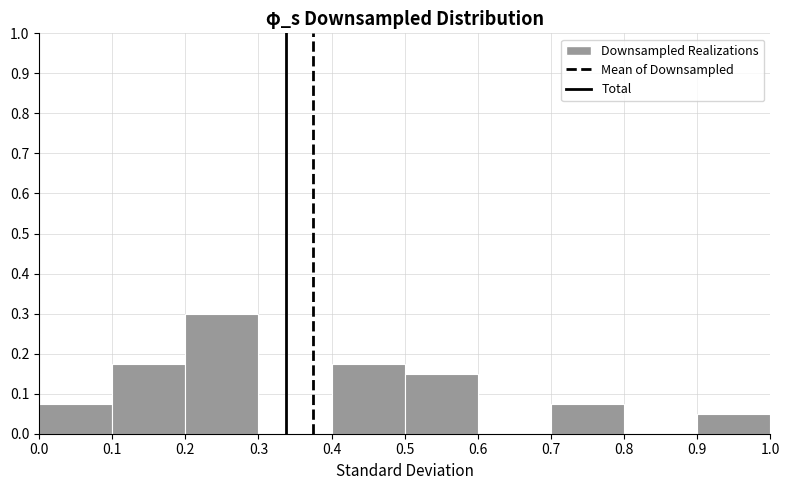

How tall is the bar that spans 0.1 to 0.2 on the x-axis? The values are not printed on the chart, so give them approximately, as read against the axis.

0.18